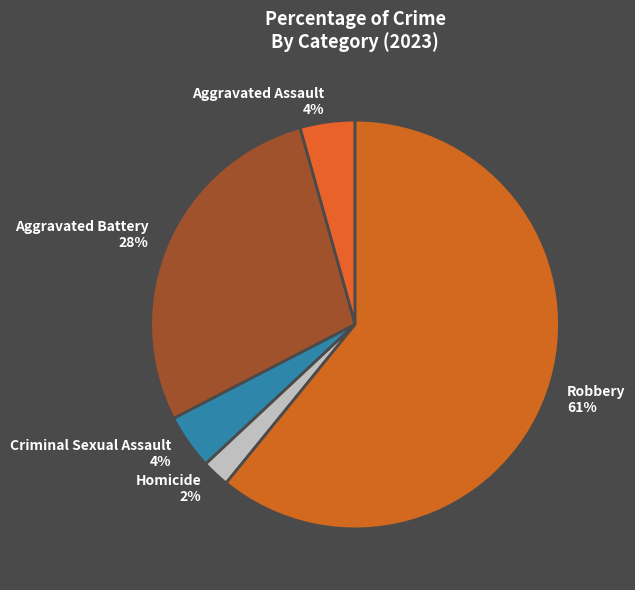

To the nearest percent, what percentage of the pie is Aggravated Battery?

28%